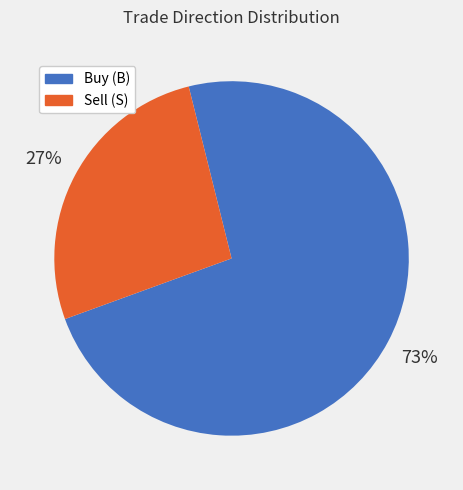

Is it true that Buy (B) is 73% of the pie?

True